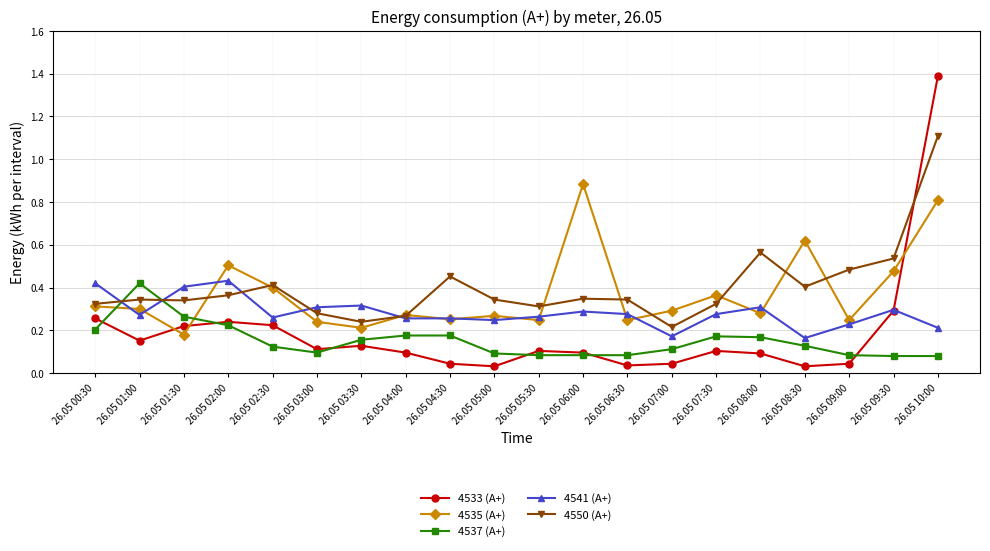

True or false: 4550 (А+) has more than 1 points higher than both neighbors.

True